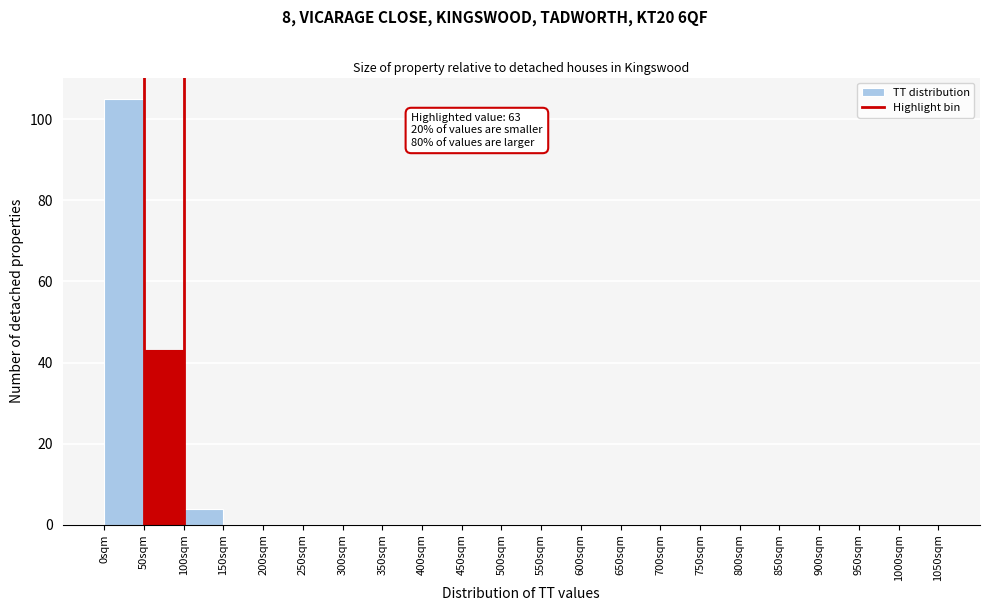

Which range on the x-axis has the tallest bar?

0 to 50